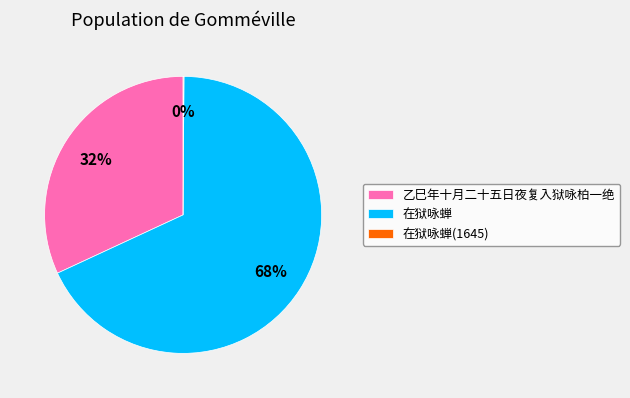

The 在狱咏蝉 slice represents 68% of the pie. True or false?

True